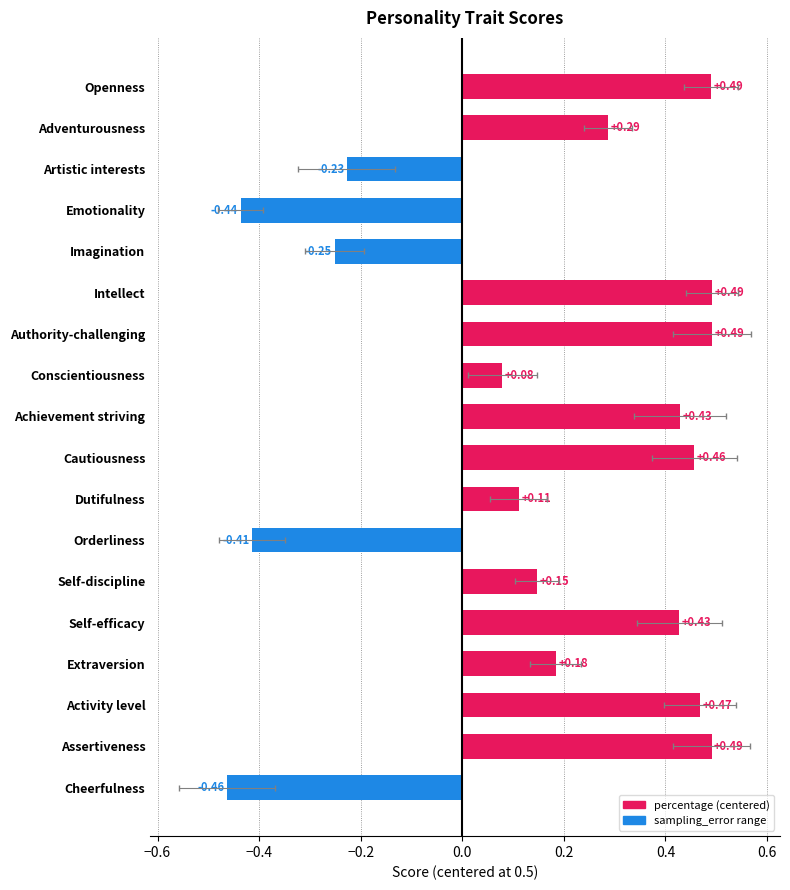

How many values are below zero?

5